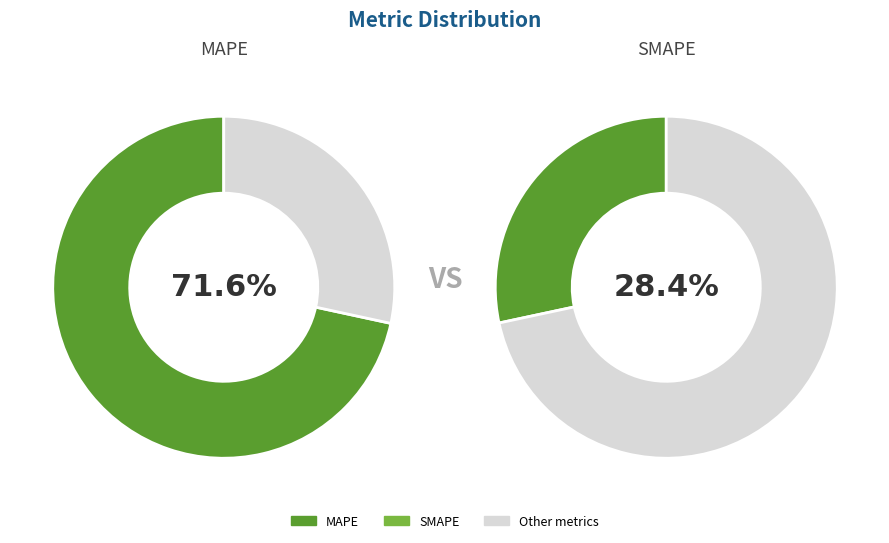

How much of the chart is everything except Inference Time?

100.0%